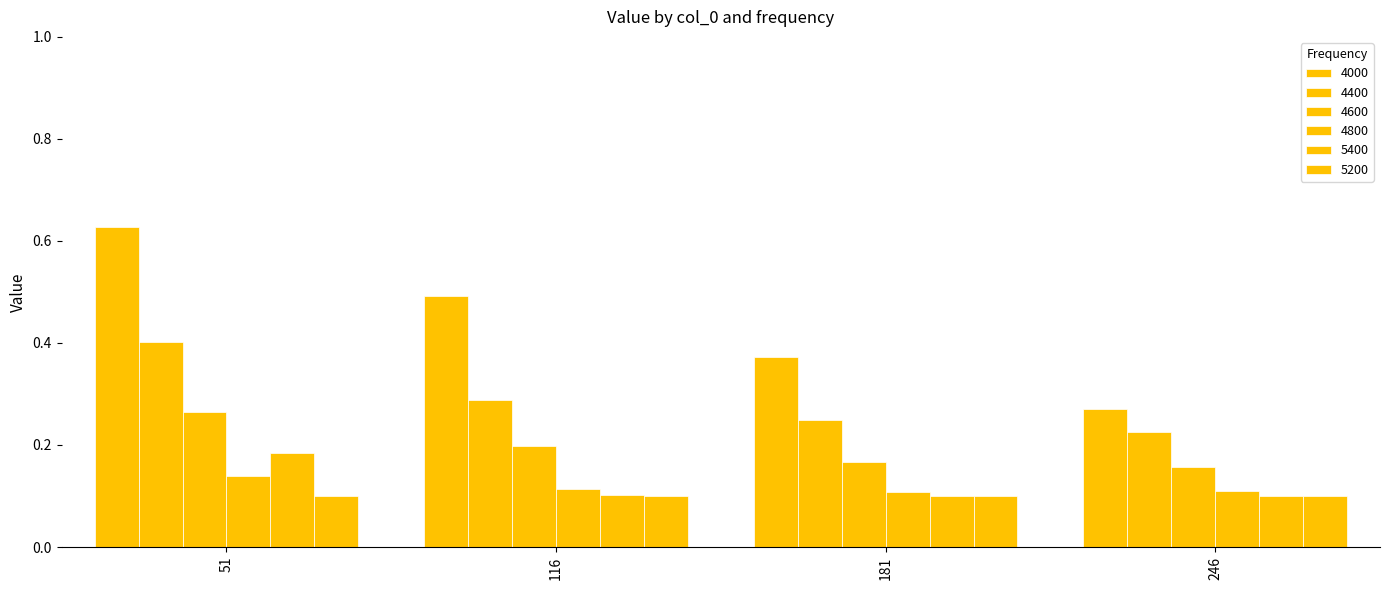

How many bars are there in total?

24